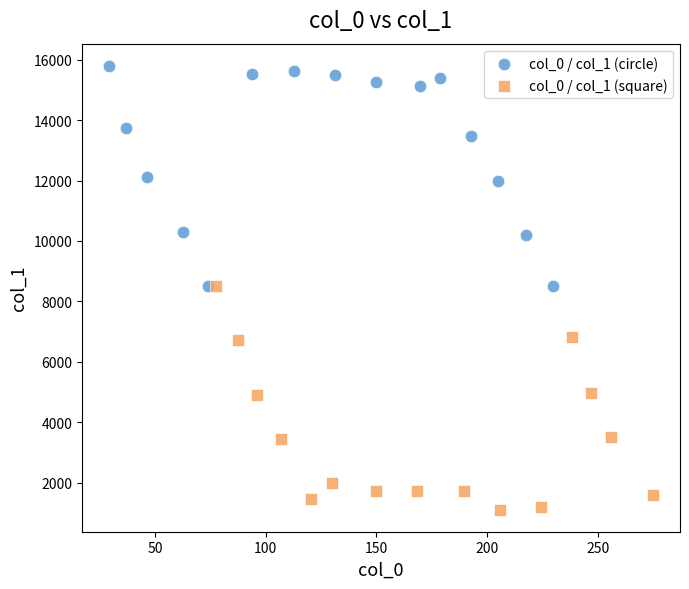

Which series reaches the minimum Y coordinate?

col_0 / col_1 (square)